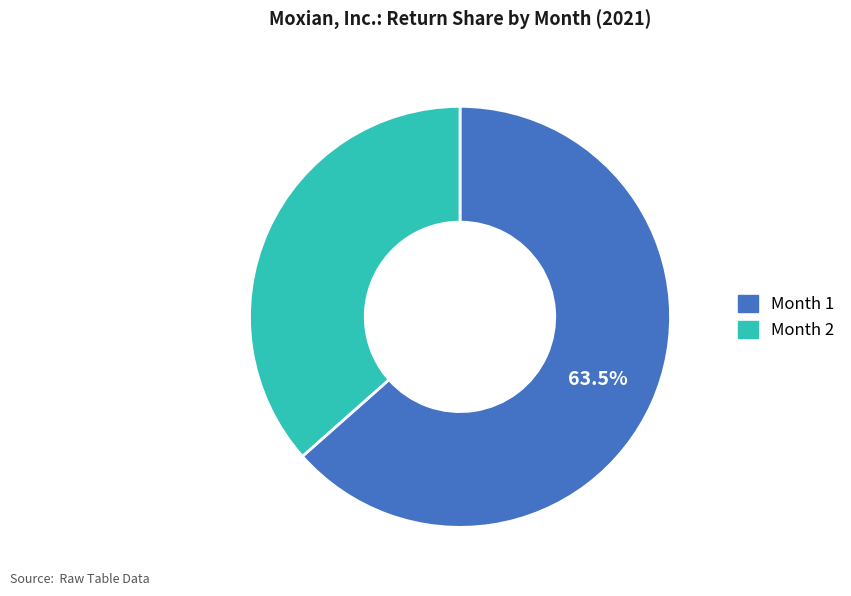

Which has a higher value, Month 1 or Month 2?

Month 1